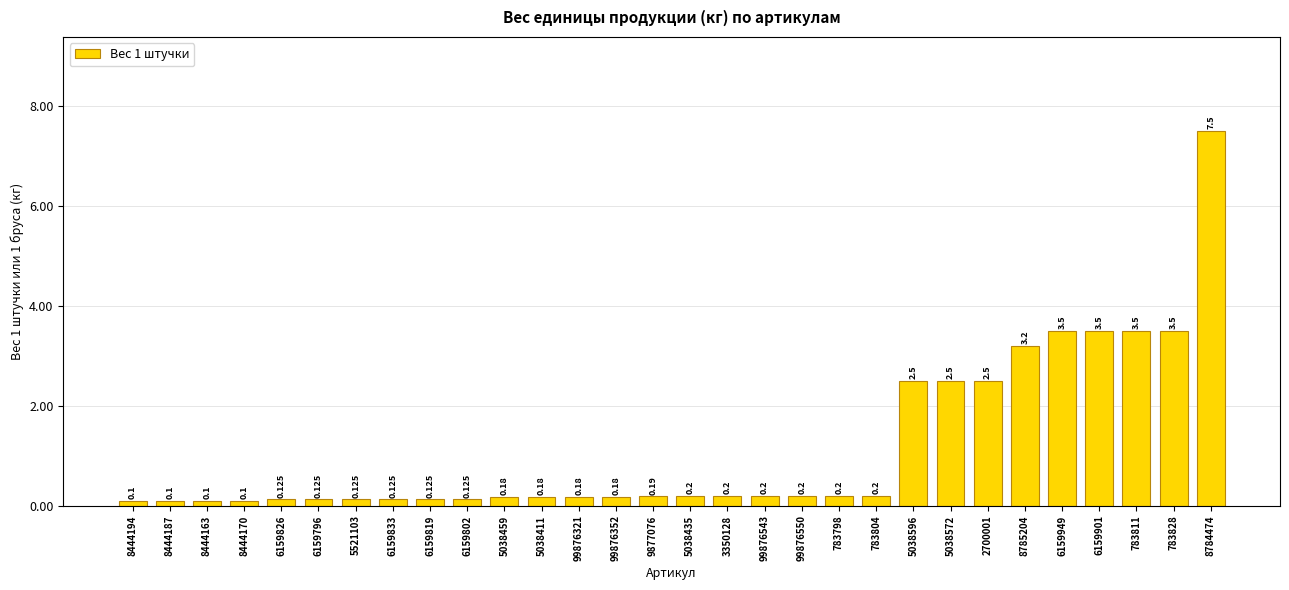

Where is the data nearest to the value 3?

8785204